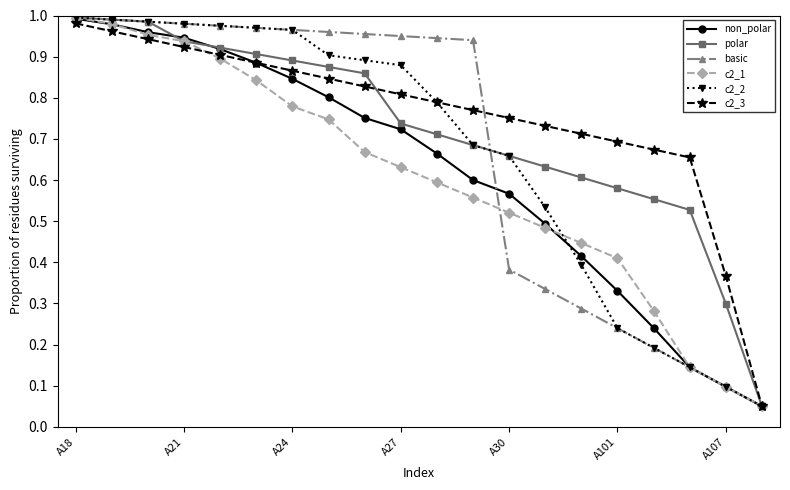

Which series has the largest total across all categories?

c2_3